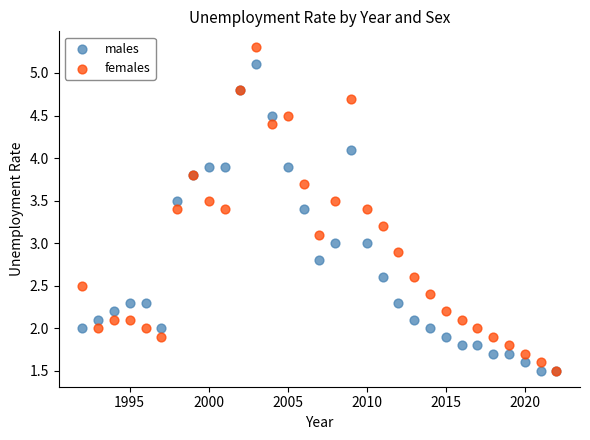

What are all the series names shown in the legend?

males, females